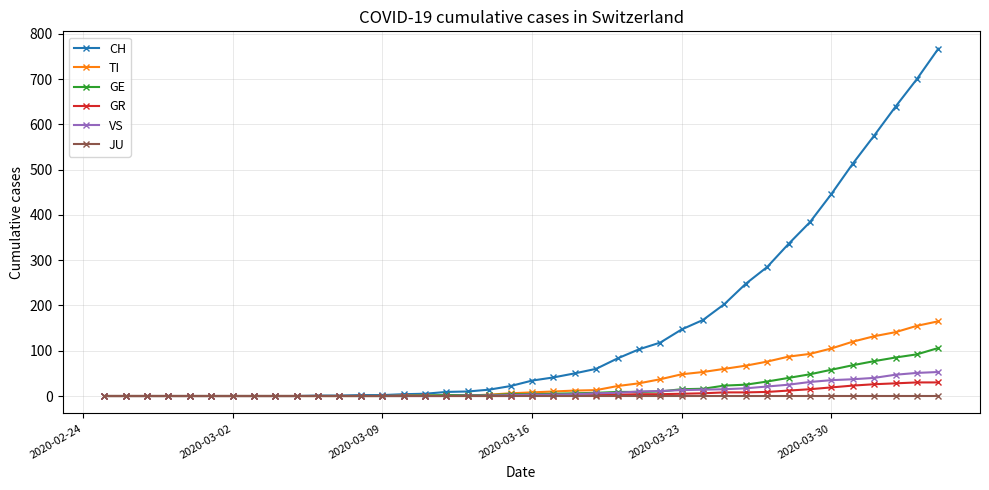

What is the highest value of the CH series?

767